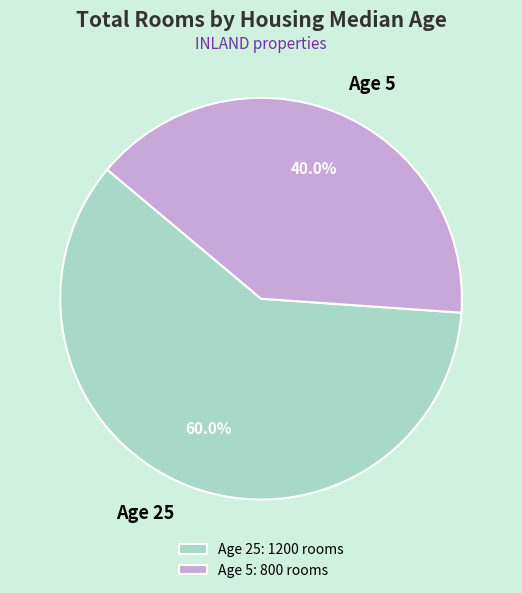

What percentage is NOT represented by Age 5?

60.0%